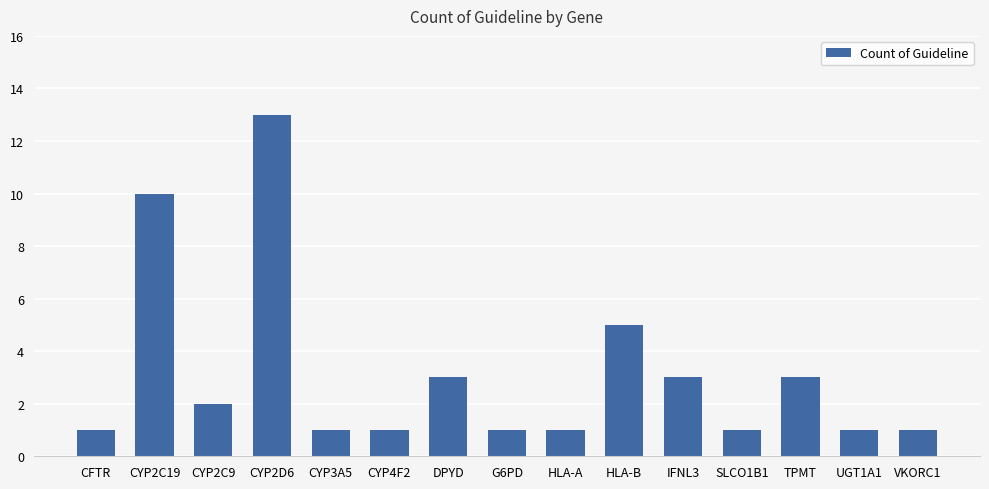

How many distinct data groups are displayed?

1